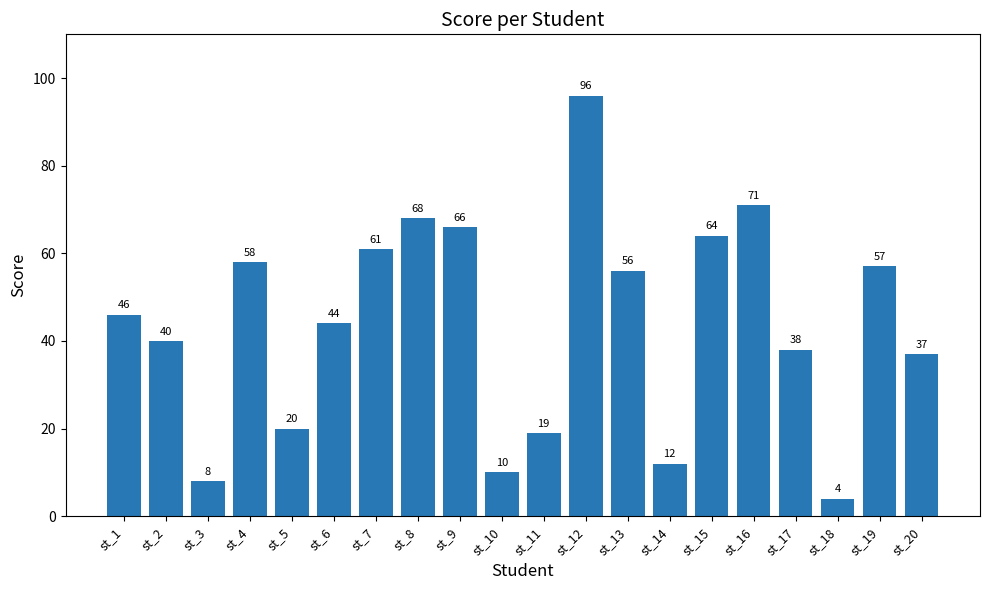

True or false: the data shows 71 at st_16.

True